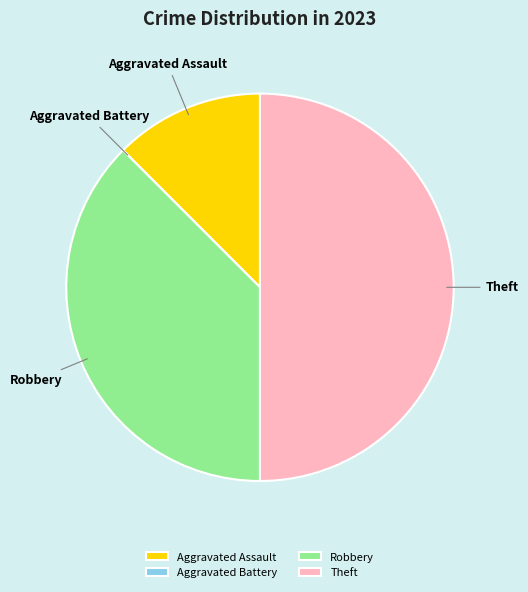

Does Robbery represent more than half of the total?

No